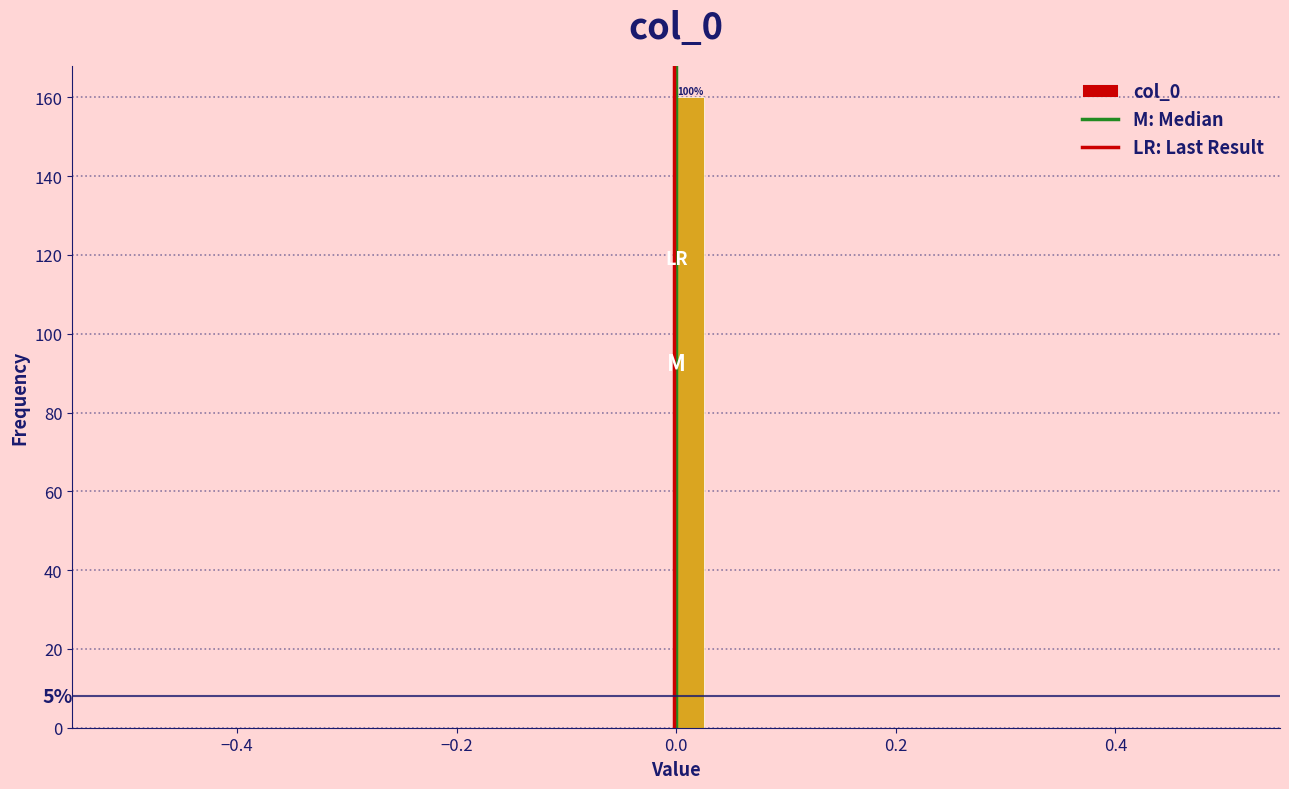

Around what value on the x-axis is the tallest bar? Give the approximate position of its centre, as read against the axis.

0.02